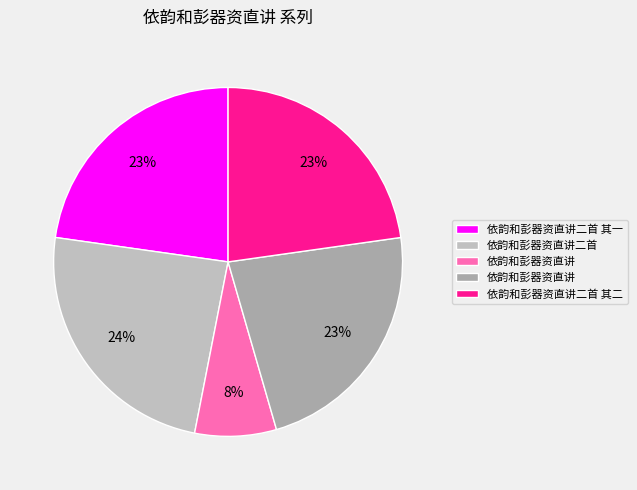

Count the number of slices in the pie.

5